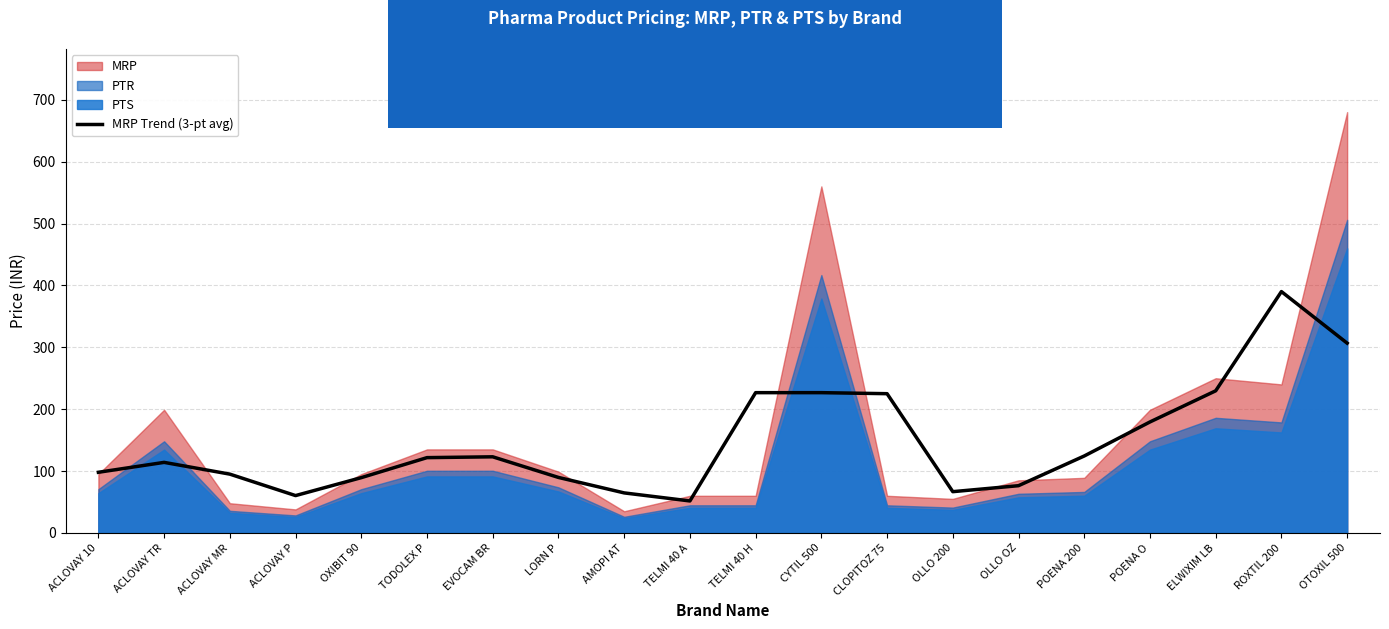

The value of MRP Trend (3-pt avg) at OLLO 200 is 66.7. True or false?

True